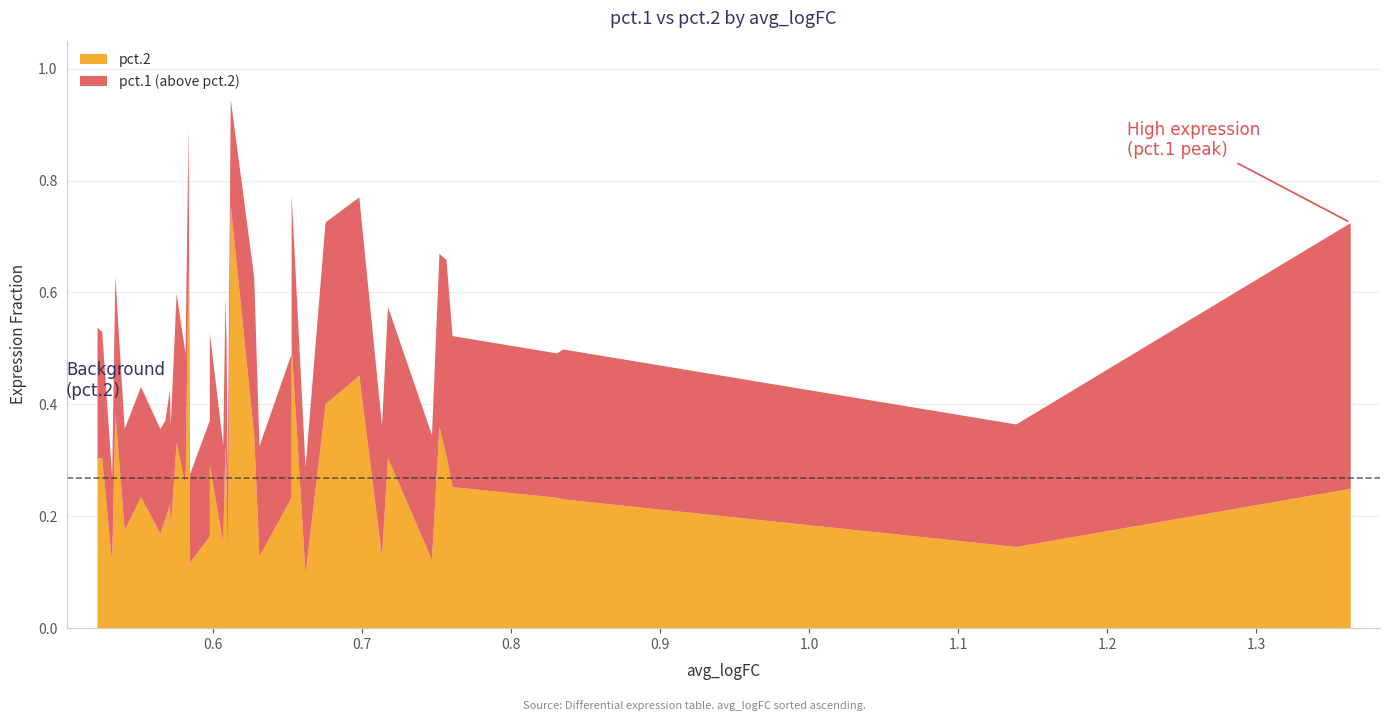

In pct.1, how many points are lower than both neighbors (excluding endpoints)?

14